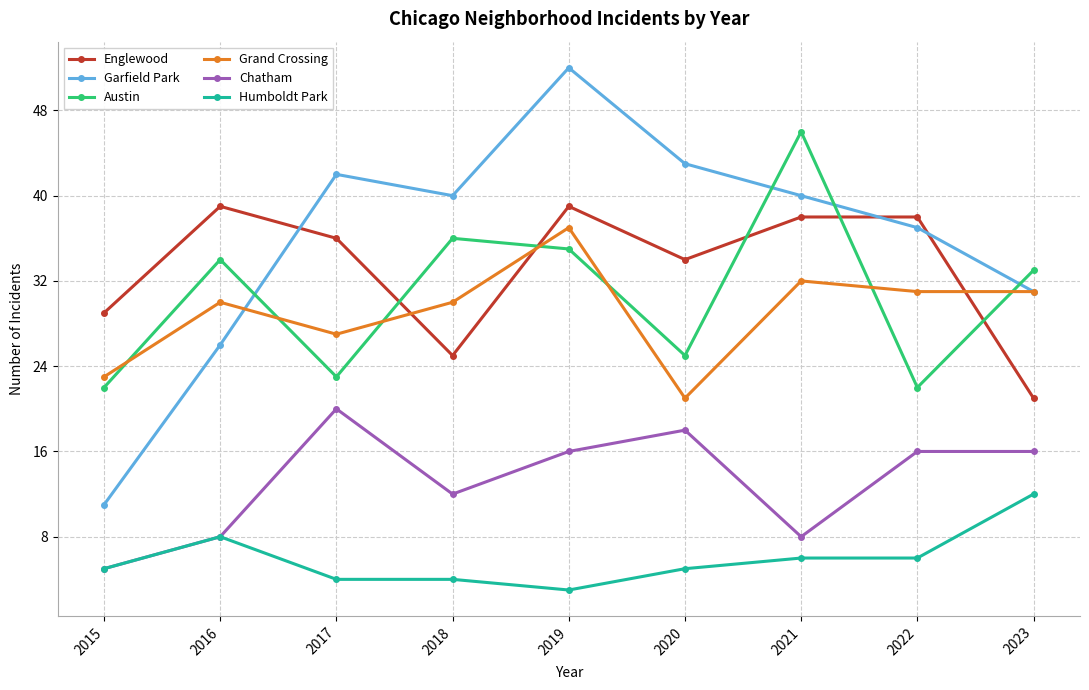

At which category does the chart reach its peak across all series?

2019